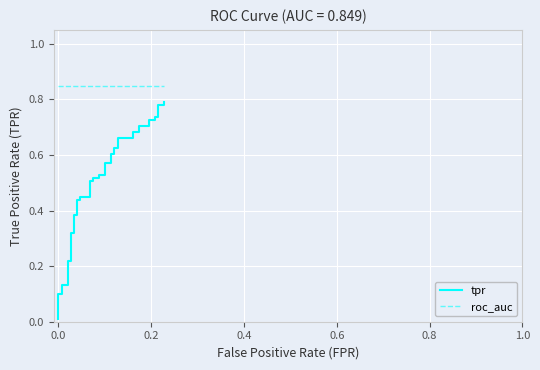

Count the number of categories in the chart.

40